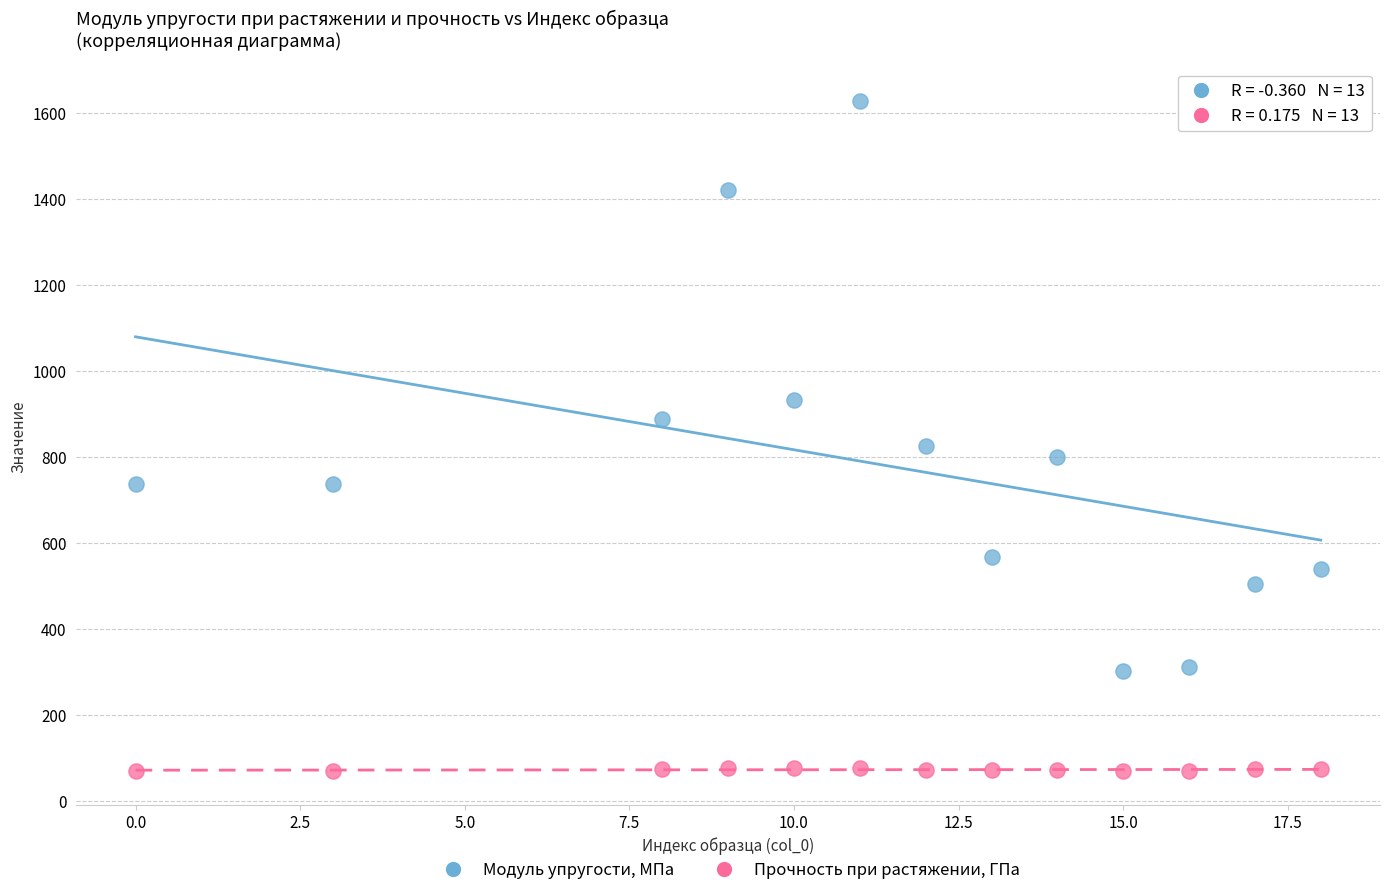

Across all data points, what is the range of X values (max minus min)?

18.0